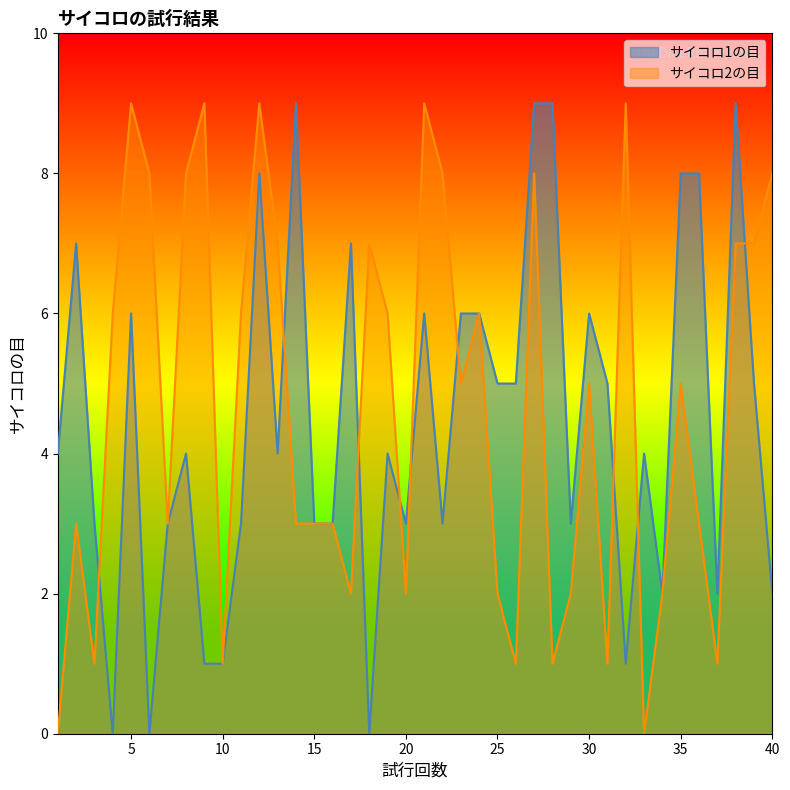

How many series are shown in this chart?

2